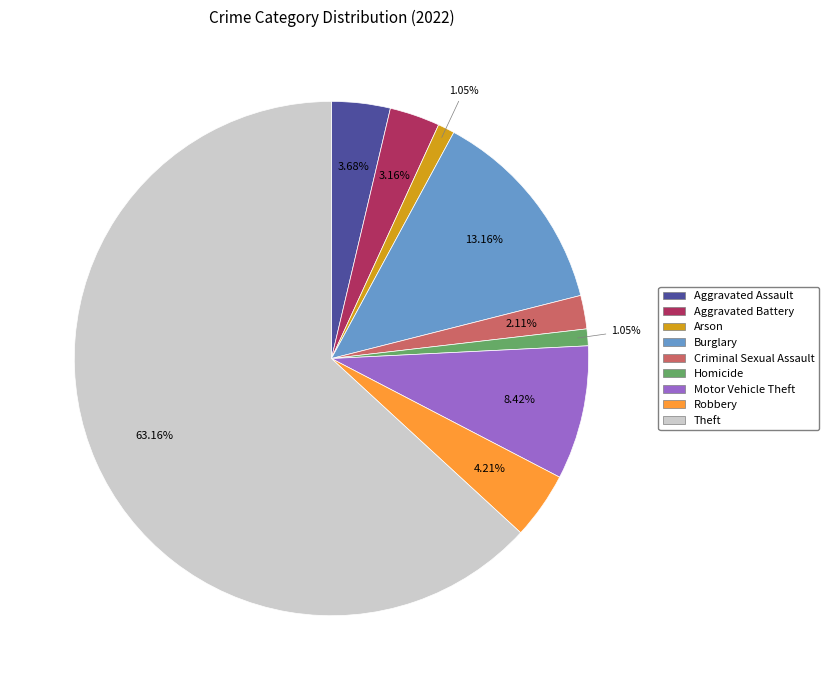

How many segments does this pie chart have?

9